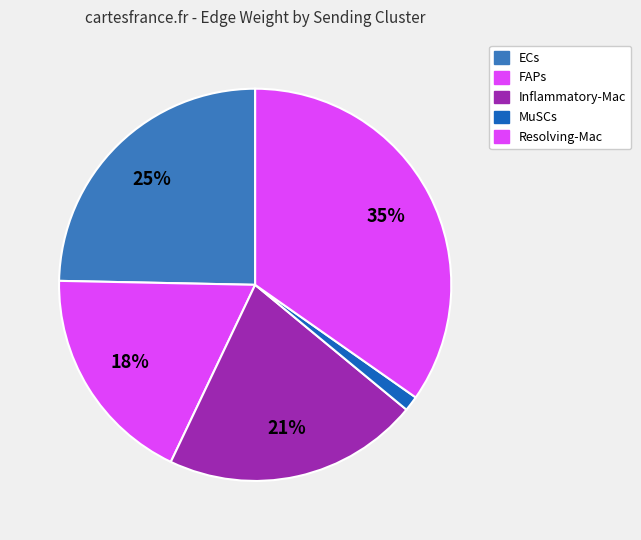

Count the number of slices in the pie.

5